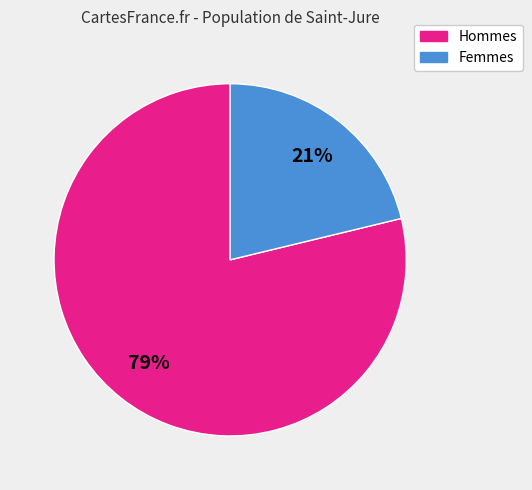

To the nearest percent, what is the average slice percentage?

50%